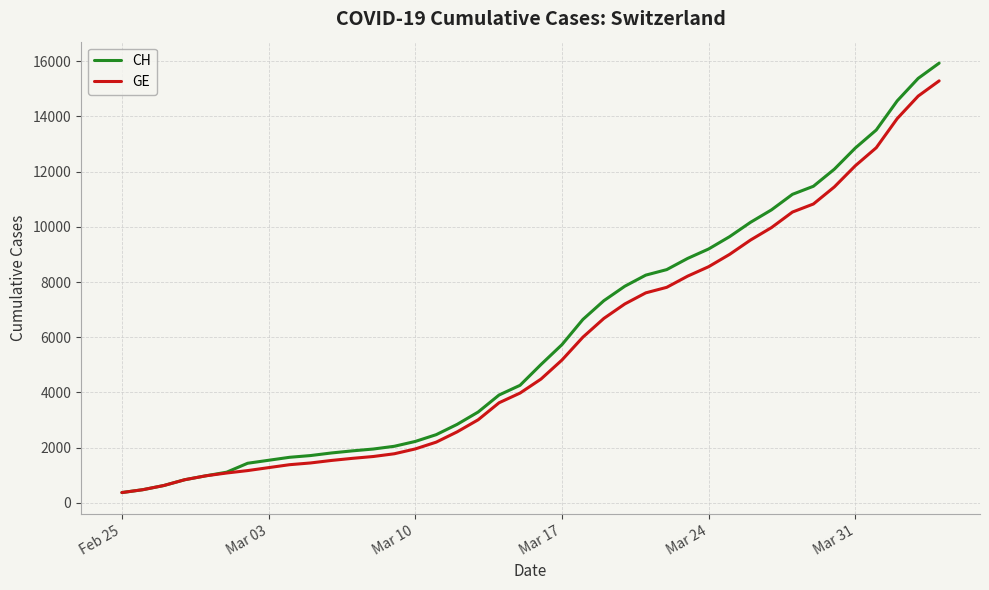

Which series has the widest spread of values?

CH